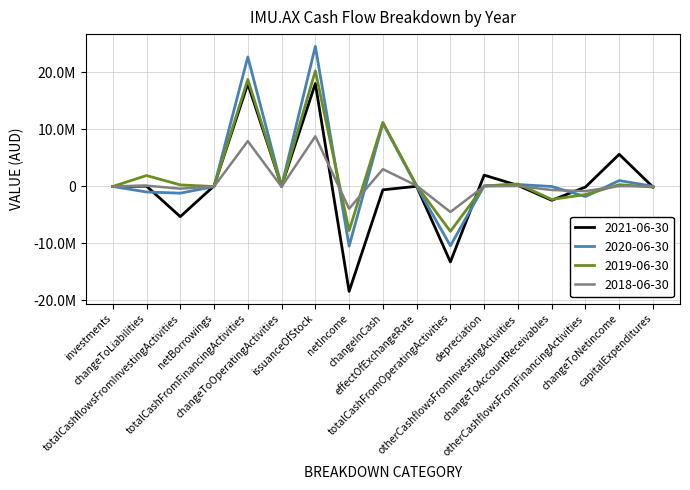

Is the value of 2020-06-30 at otherCashflowsFromFinancingActivities greater than the value of 2018-06-30 at effectOfExchangeRate?

No